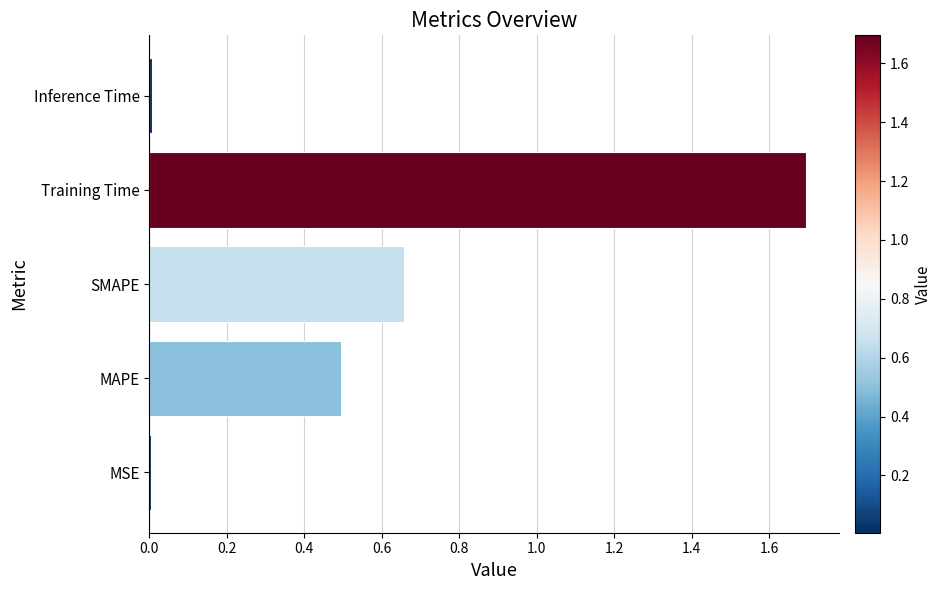

What is the sum of all values?

2.9